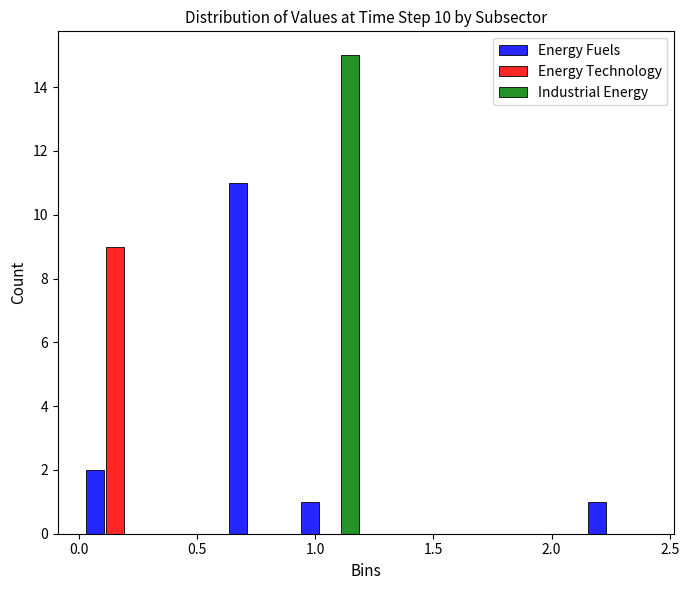

In the Industrial Energy series, which range on the x-axis has the tallest bar?

0.90 to 1.20